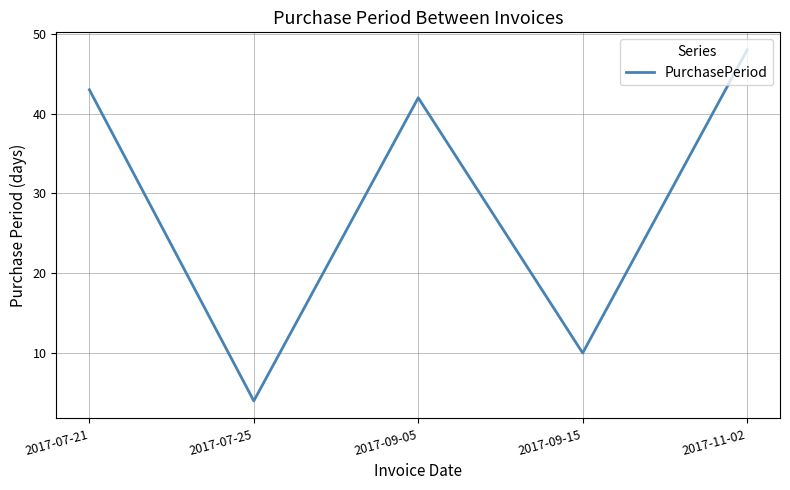

Rank the categories by value from highest to lowest.

2017-11-02, 2017-07-21, 2017-09-05, 2017-09-15, 2017-07-25